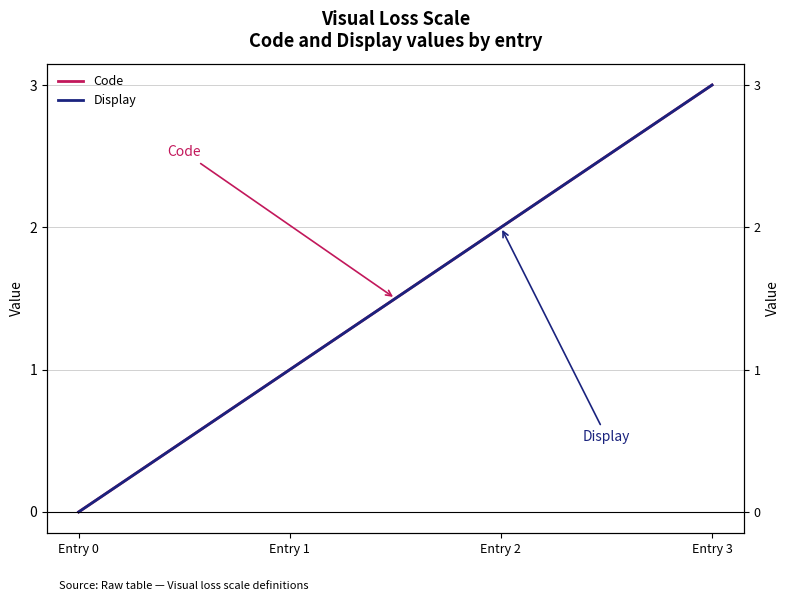

Reading left to right, what are all the values shown in this chart?

Code: 0	1	2	3
Display: 0	1	2	3